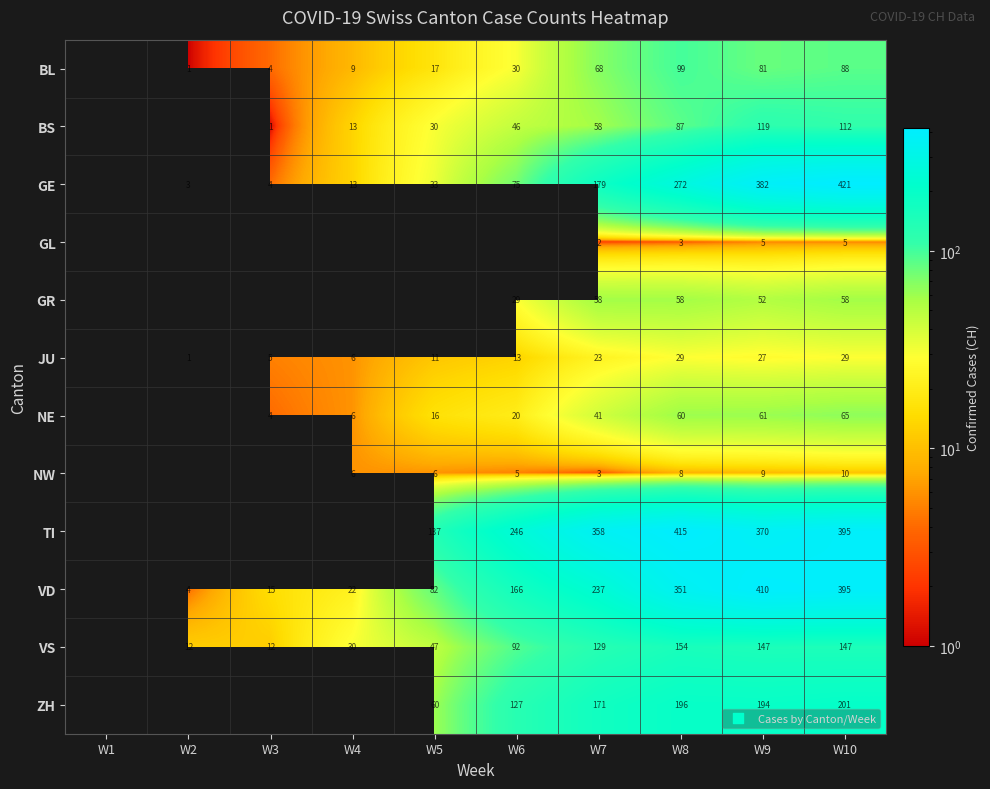

At W9, list the series in order from largest to smallest.

VD, GE, TI, ZH, VS, BS, BL, NE, GR, JU, NW, GL